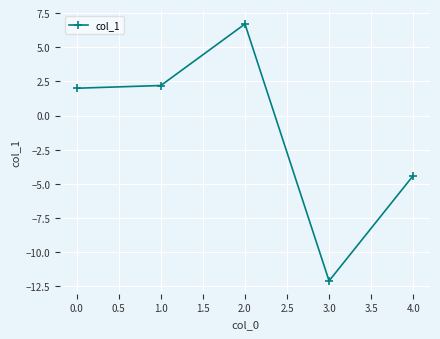

List the labels in order of value, largest first.

2.0, 1.0, 0.0, 4.0, 3.0